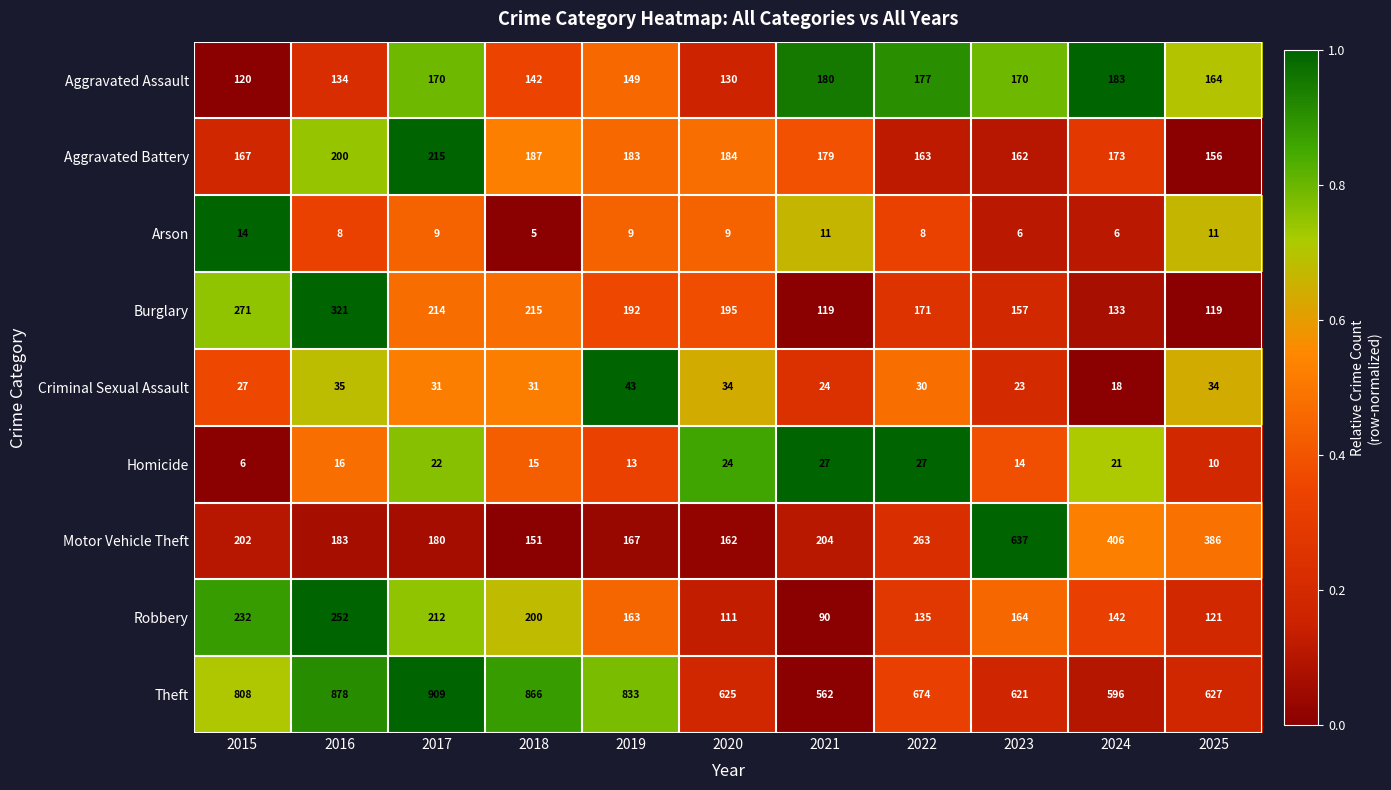

What is the sum of all Homicide values?

195